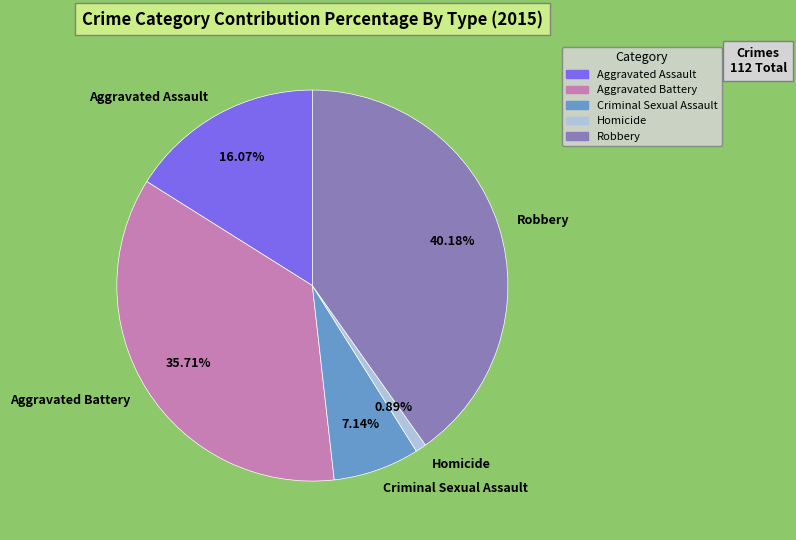

Combined, what portion of the pie is Aggravated Battery and Criminal Sexual Assault?

42.9%